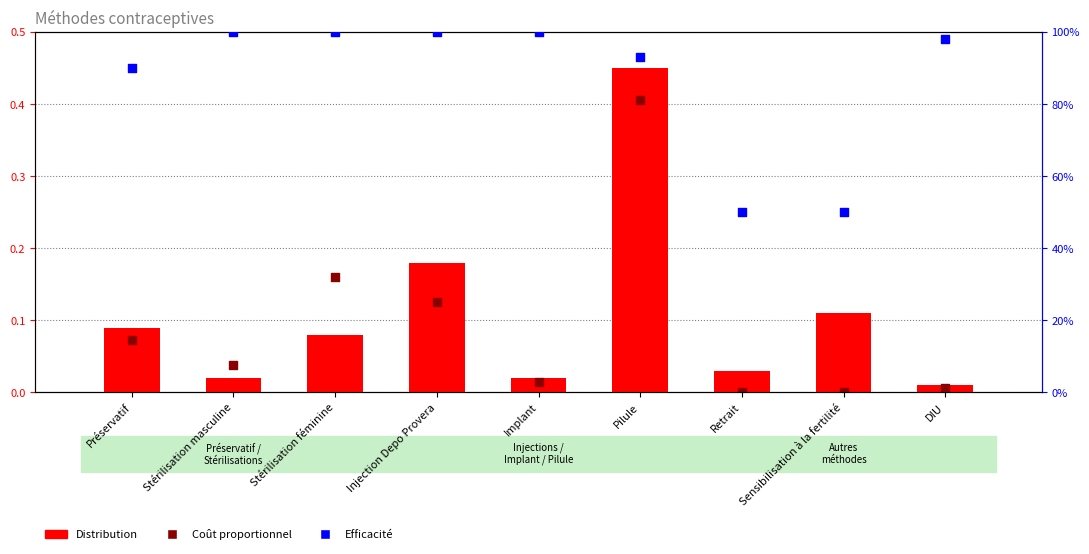

What are all the series names shown in the legend?

Distribution, Coût proportionnel, Efficacité